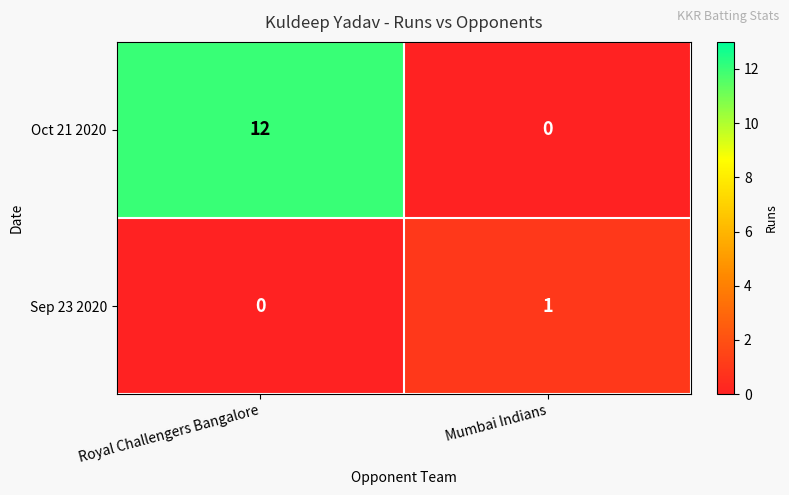

Which series has the largest range (max minus min)?

Oct 21 2020